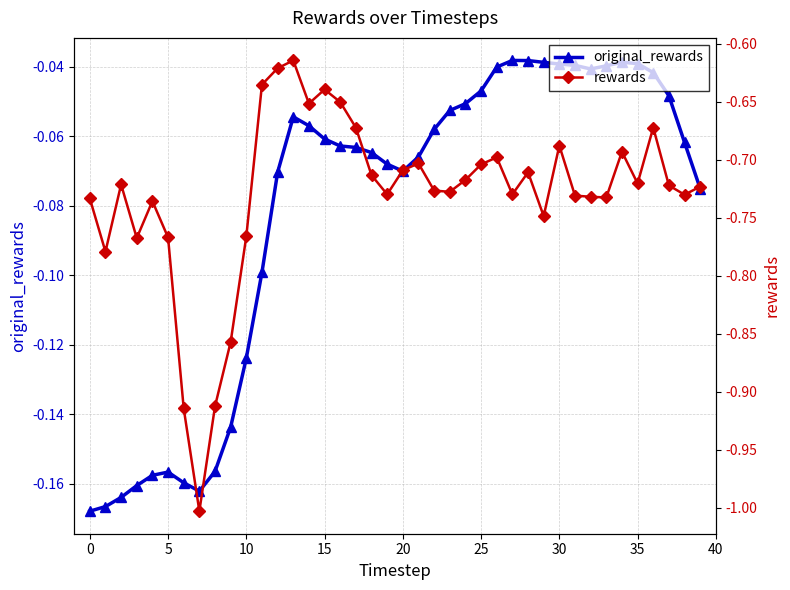

At which category does the chart reach its peak across all series?

27